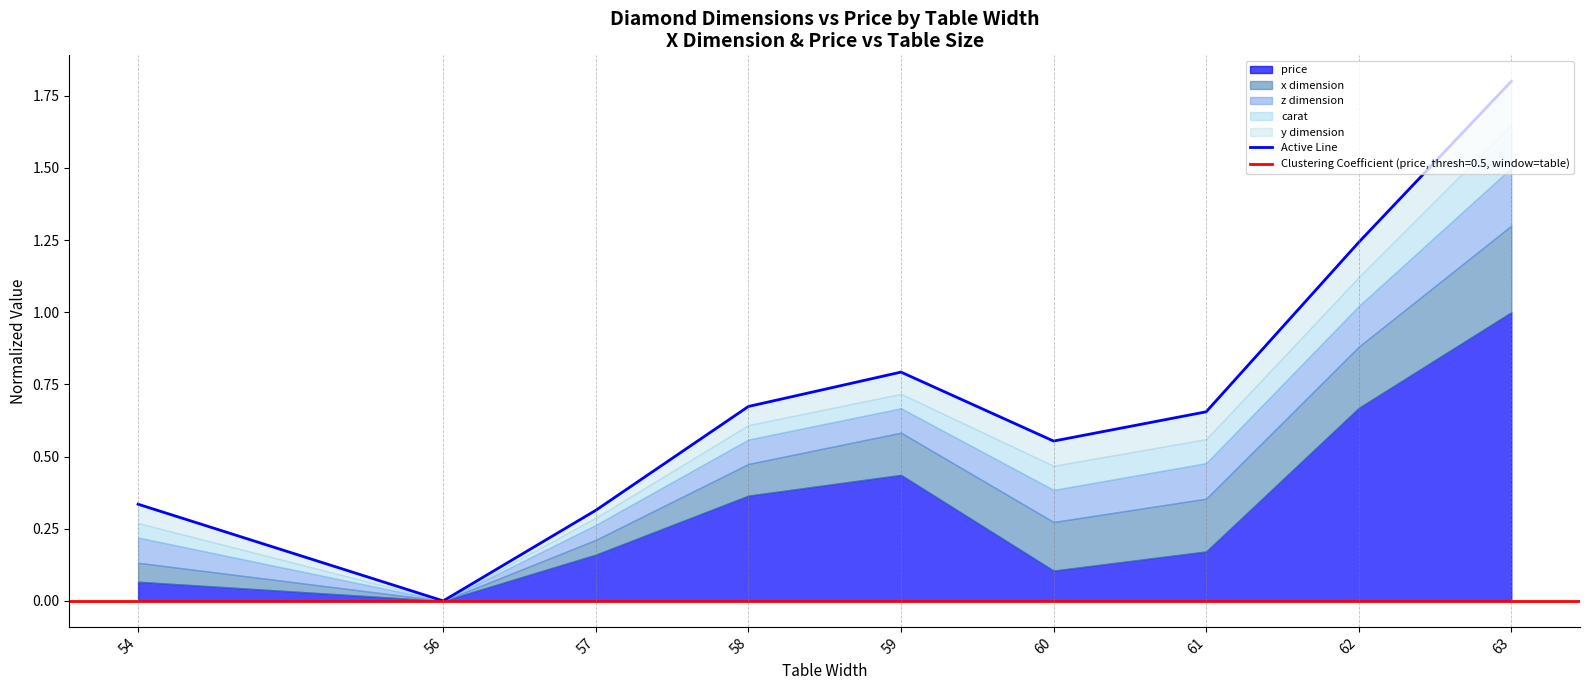

What is the difference between the second highest and minimum values?

1.2